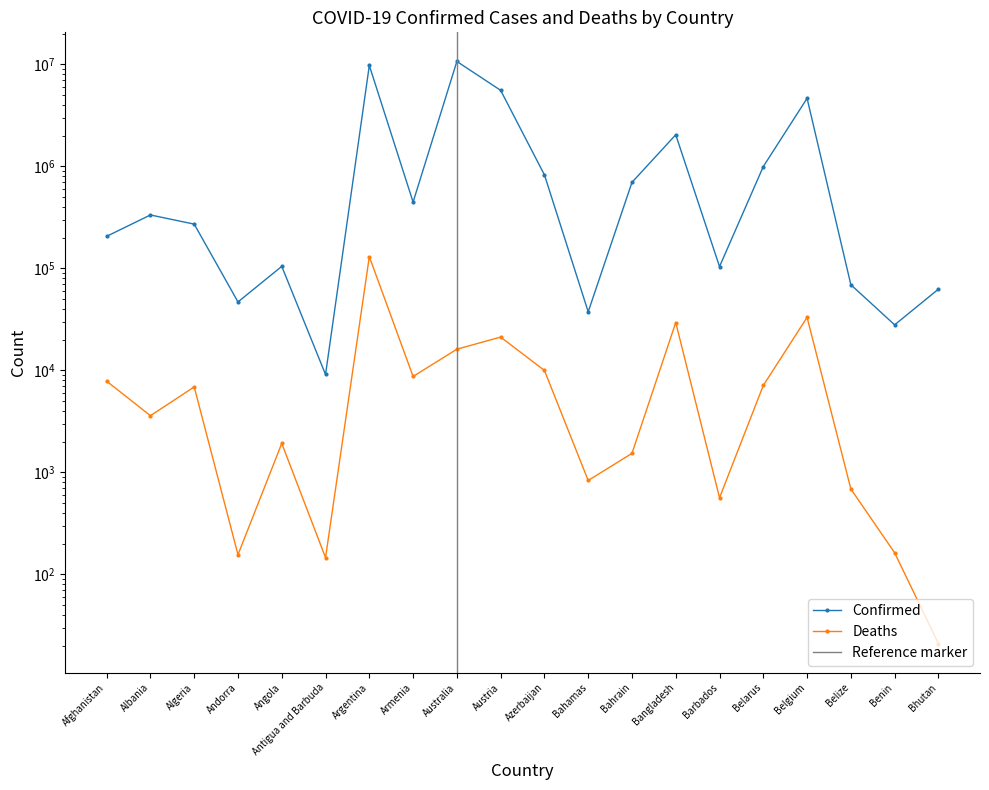

What is the difference between the Deaths values at Angola and Andorra?

1767